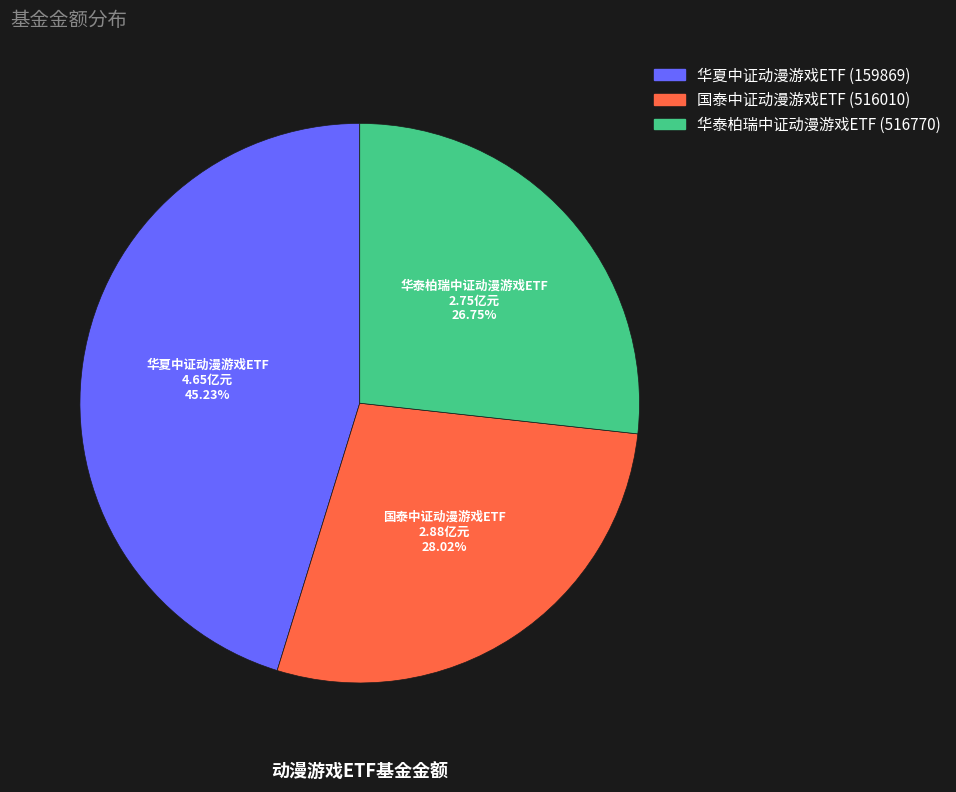

What percentage is the 华夏中证动漫游戏ETF slice, to the nearest percent?

45%